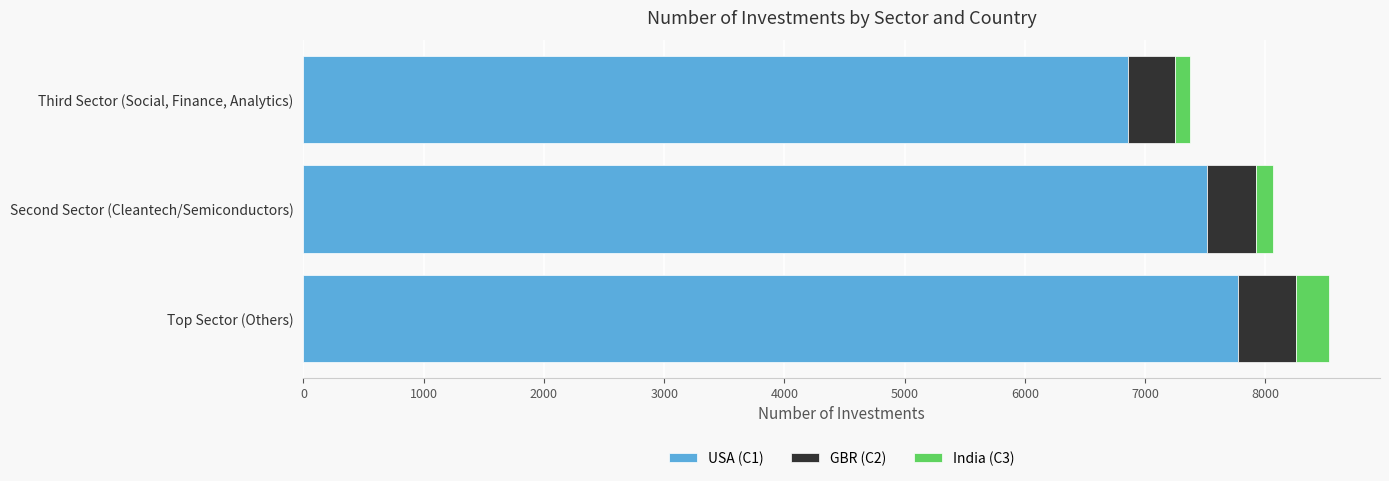

How many distinct data groups are displayed?

3